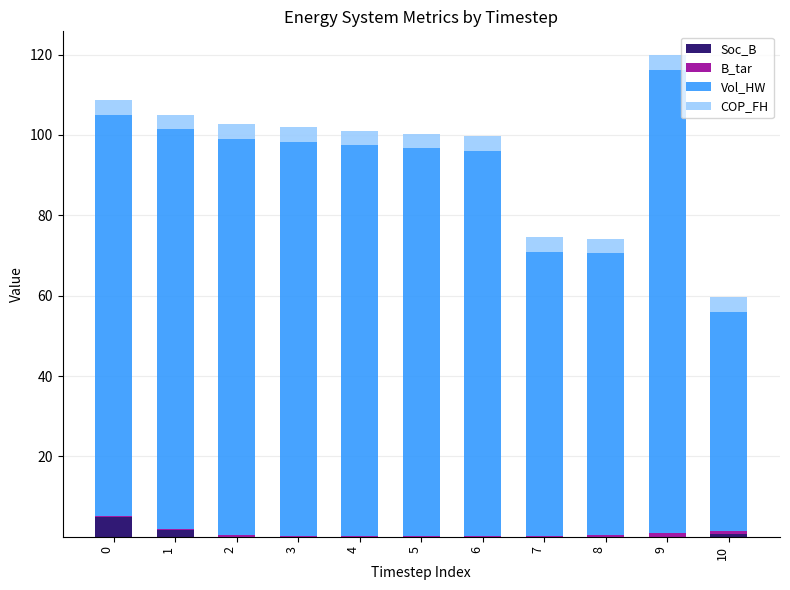

What is the highest value of the Soc_B series?

5.0